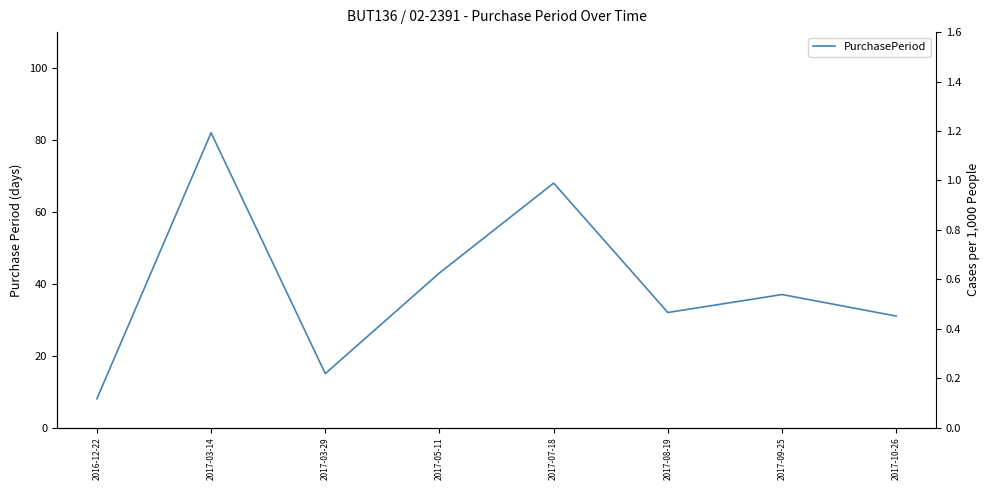

Is this an area chart (filled region under the line)?

No